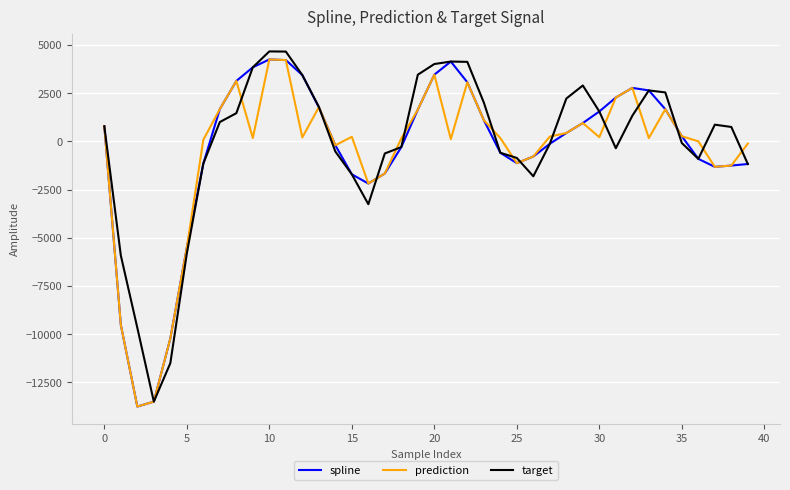

What is the maximum value shown in the chart?

4668.7